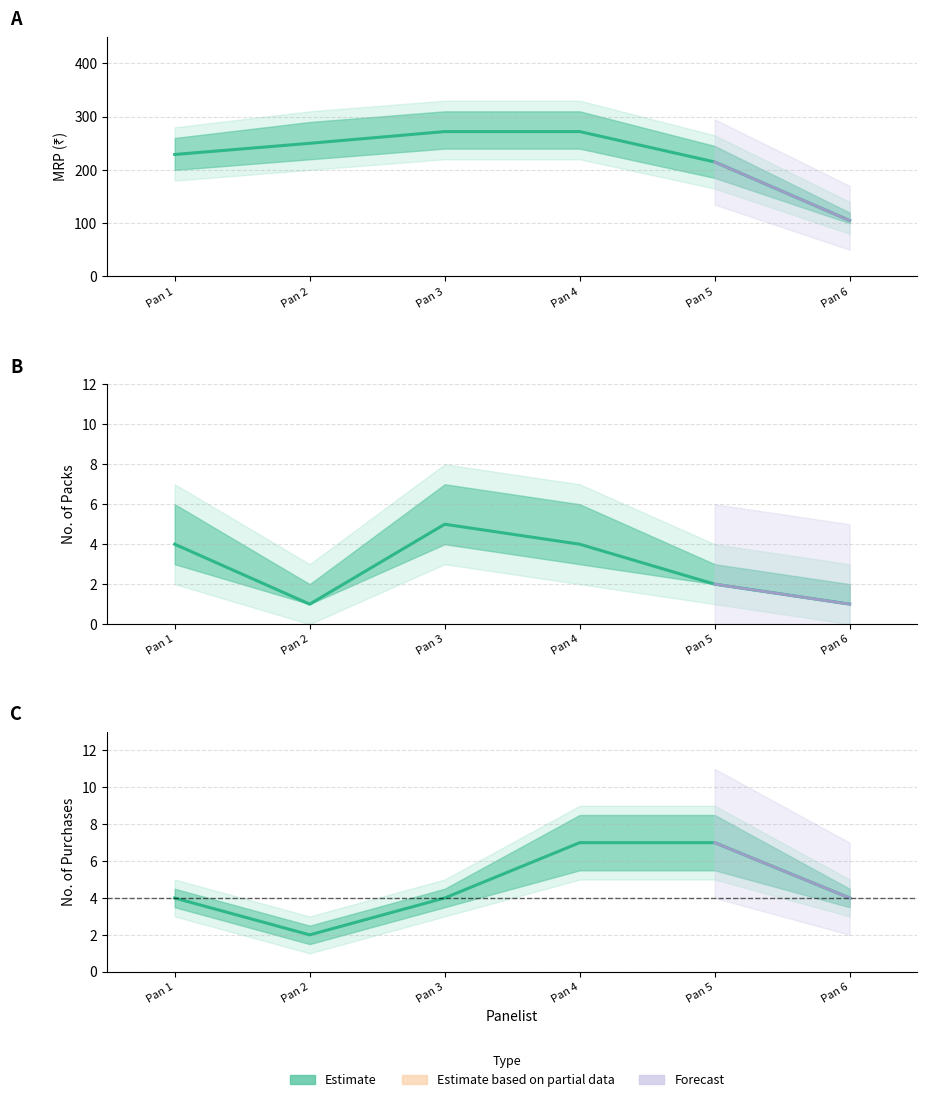

List the labels in order of No. of Packs Estimate value, largest first.

Pan 3, Pan 1, Pan 4, Pan 5, Pan 2, Pan 6